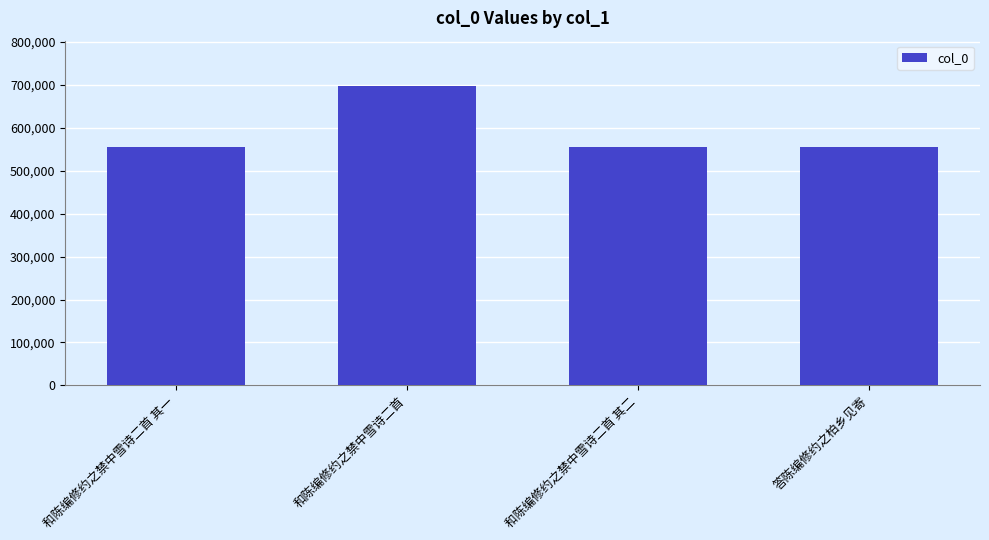

What is the change in value from 和陈编修约之禁中雪诗二首 to 和陈编修约之禁中雪诗二首 其二?

-142494